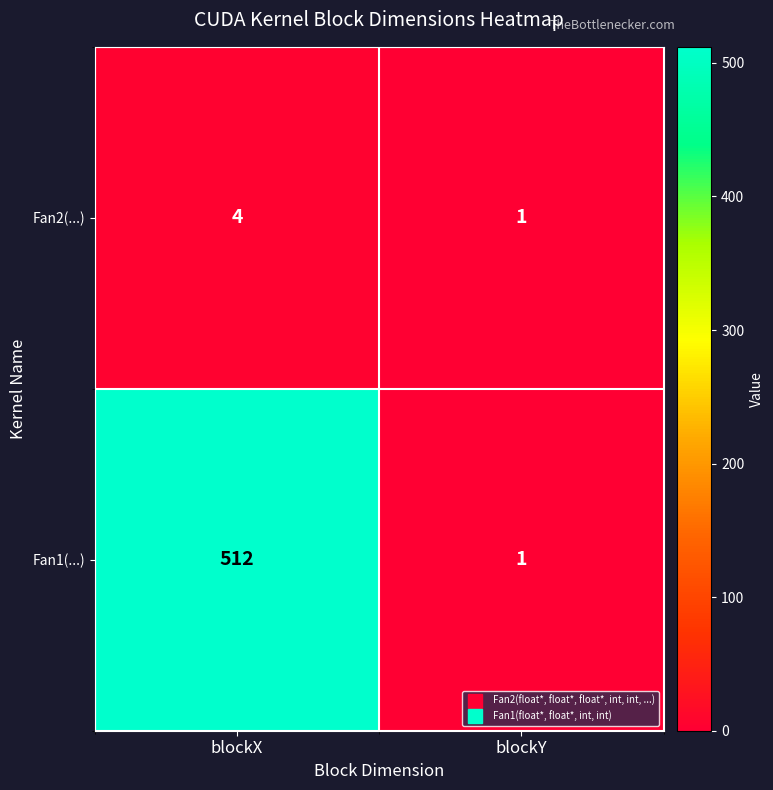

Between blockX and blockY, which series saw the biggest shift?

Fan1(...)